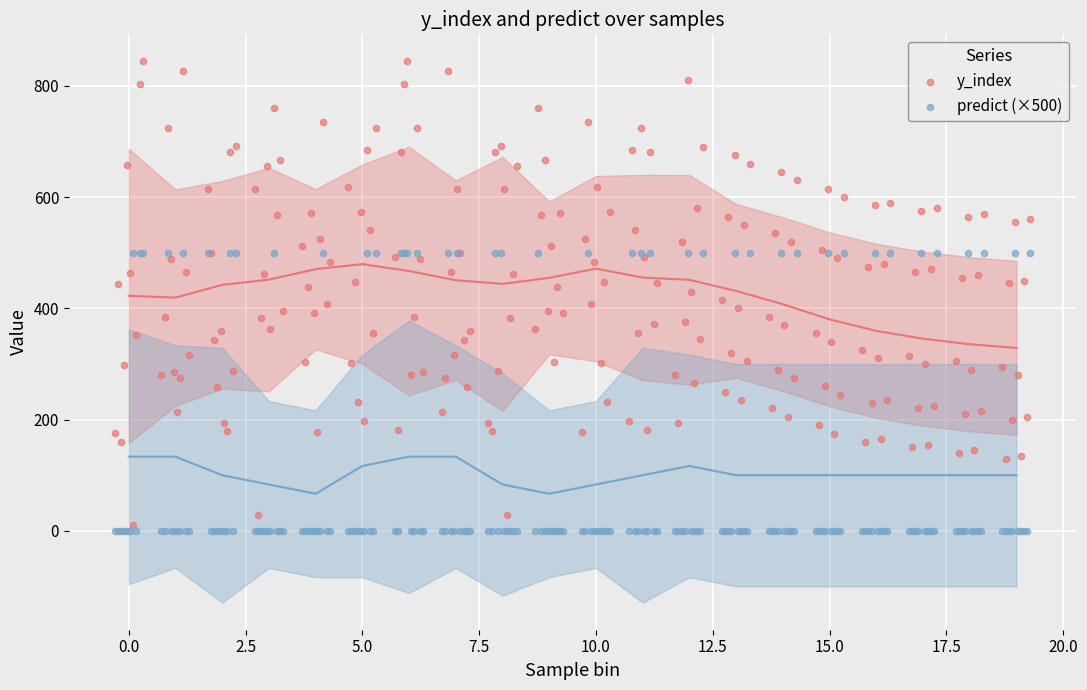

Which series contains the lowest Y value?

predict (×500)